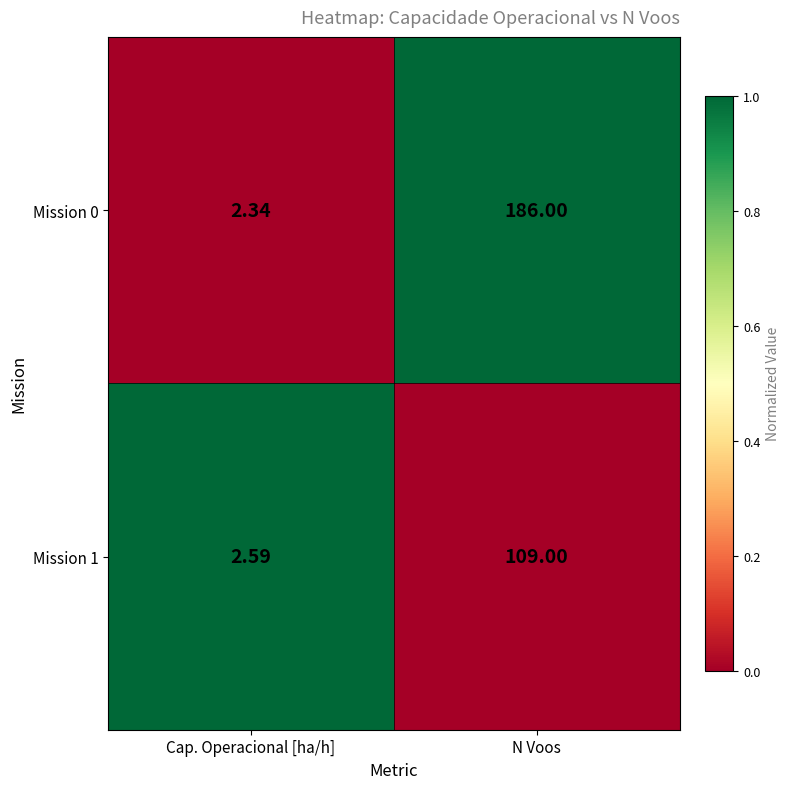

Rank the categories by Mission 0 value from lowest to highest.

Cap. Operacional [ha/h], N Voos